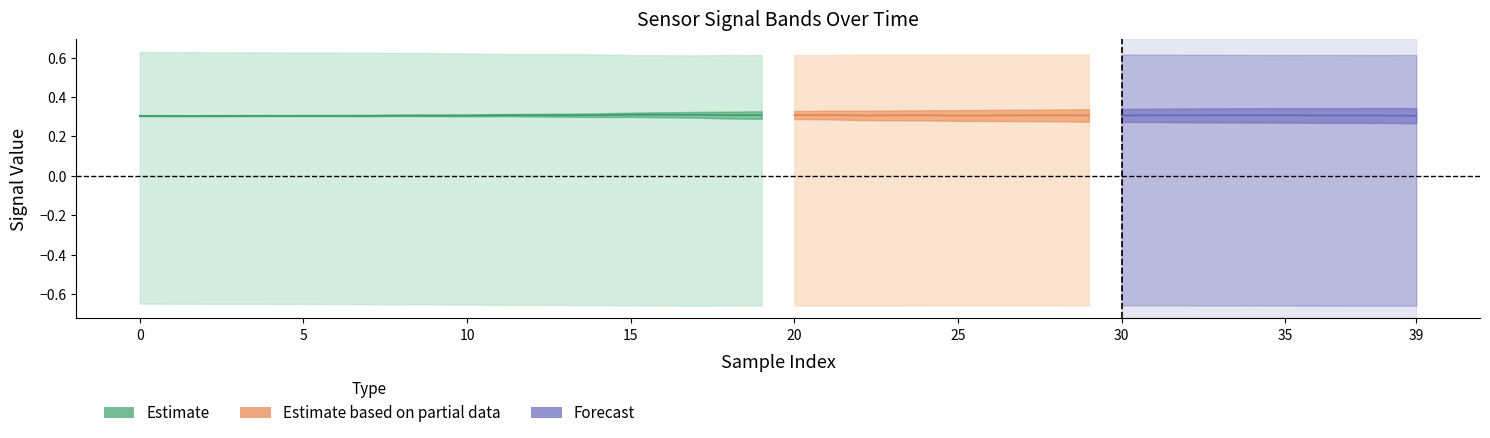

Does the chart have visible grid lines?

No